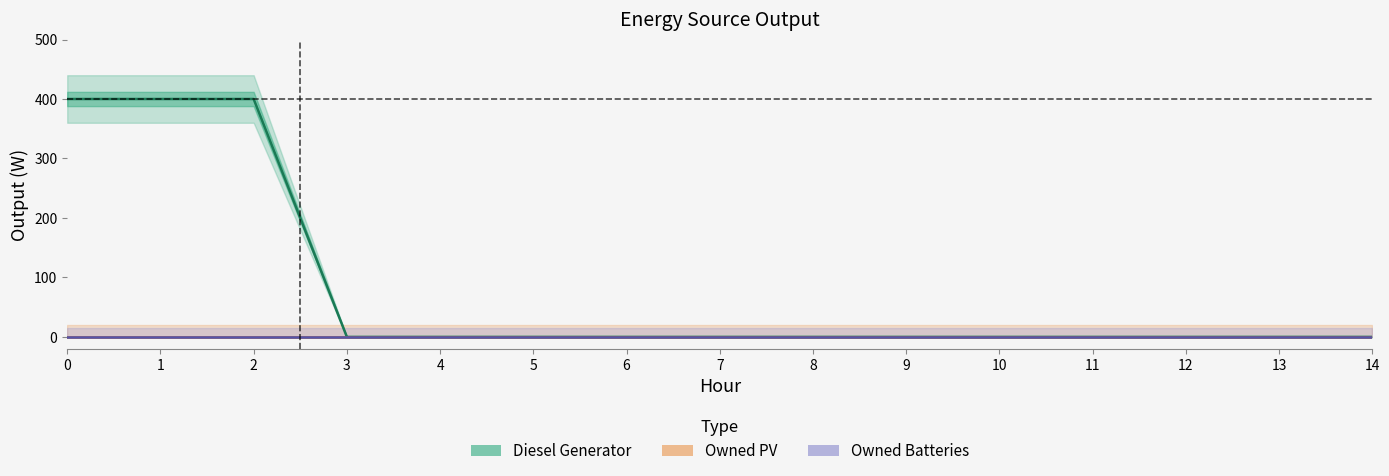

True or false: Owned PV and Owned Batteries intersect in this chart.

False